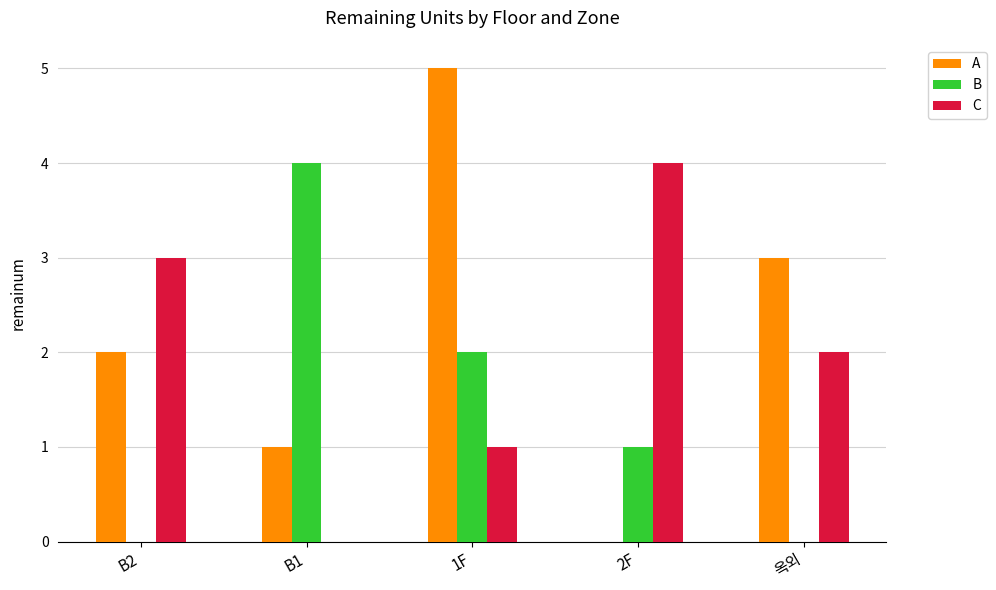

Which series has the largest range (max minus min)?

A